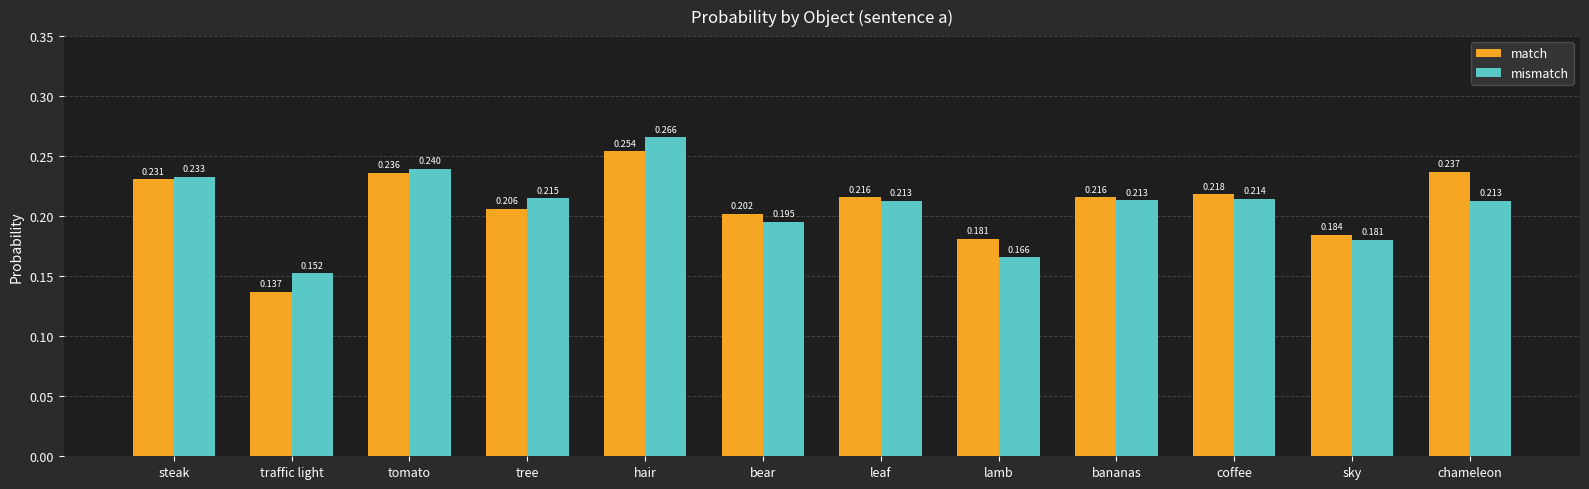

Rank the series at tree from lowest to highest value.

match, mismatch